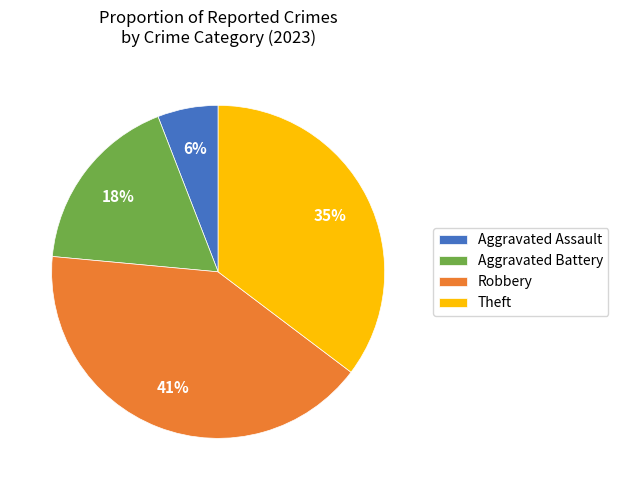

How many slices are in this pie chart?

4